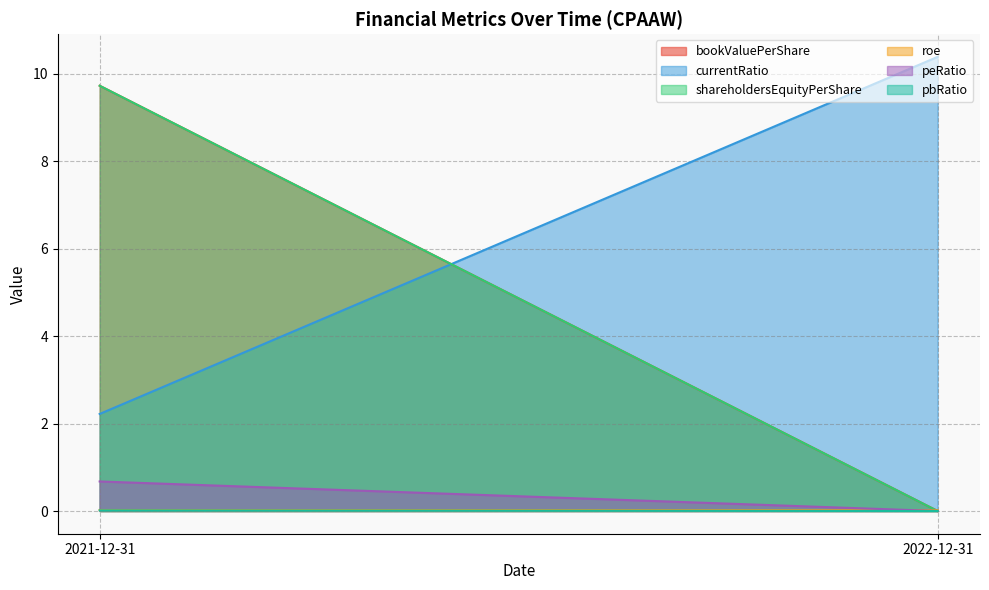

At which label does bookValuePerShare reach its minimum?

2022-12-31